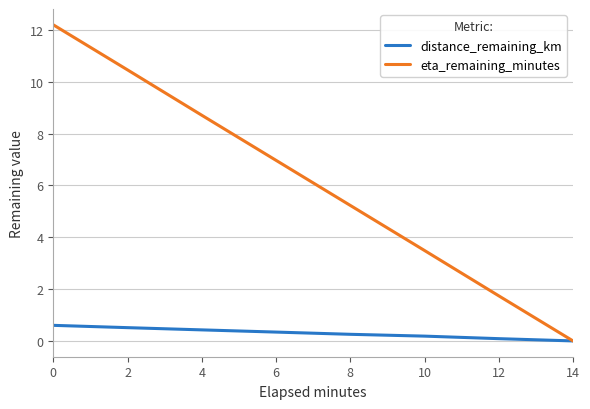

Rank the series by their maximum value, from lowest to highest.

distance_remaining_km, eta_remaining_minutes